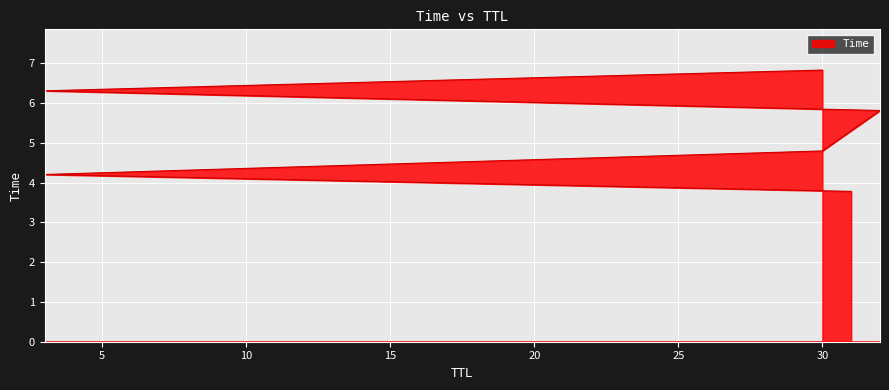

Reading left to right, transcribe all the data shown in this chart.

3.8	4.2	4.8	5.8	6.3	6.8